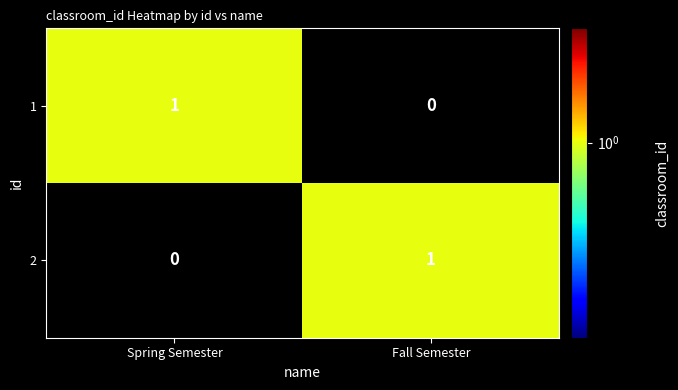

What is the greatest value displayed?

1